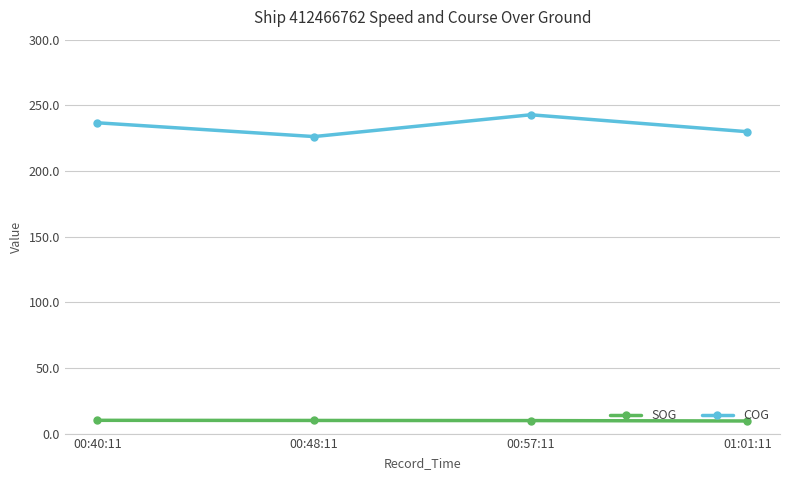

Is the value of COG at 00:57:11 greater than the value of SOG at 00:57:11?

Yes